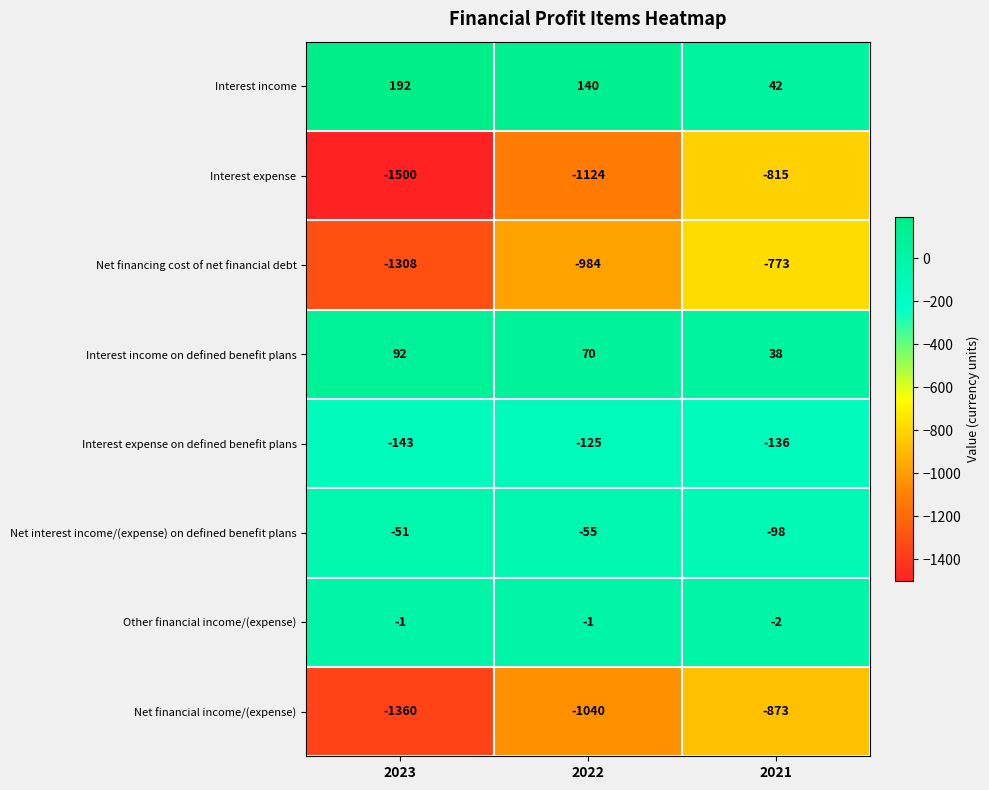

What is the maximum value shown in the chart?

192